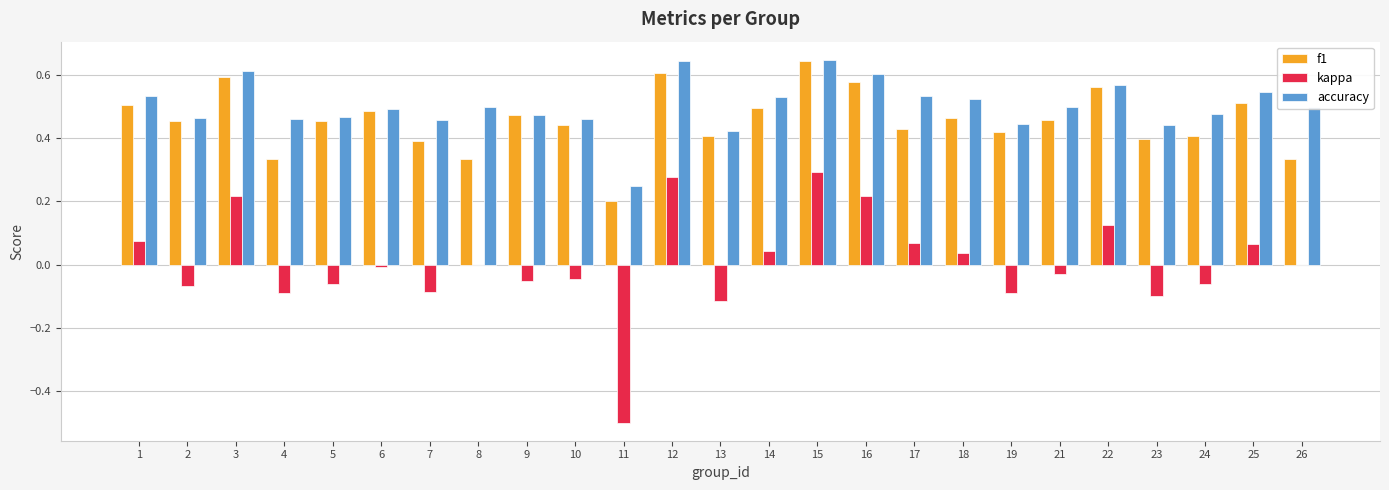

Which series changed the most between 2 and 17?

kappa